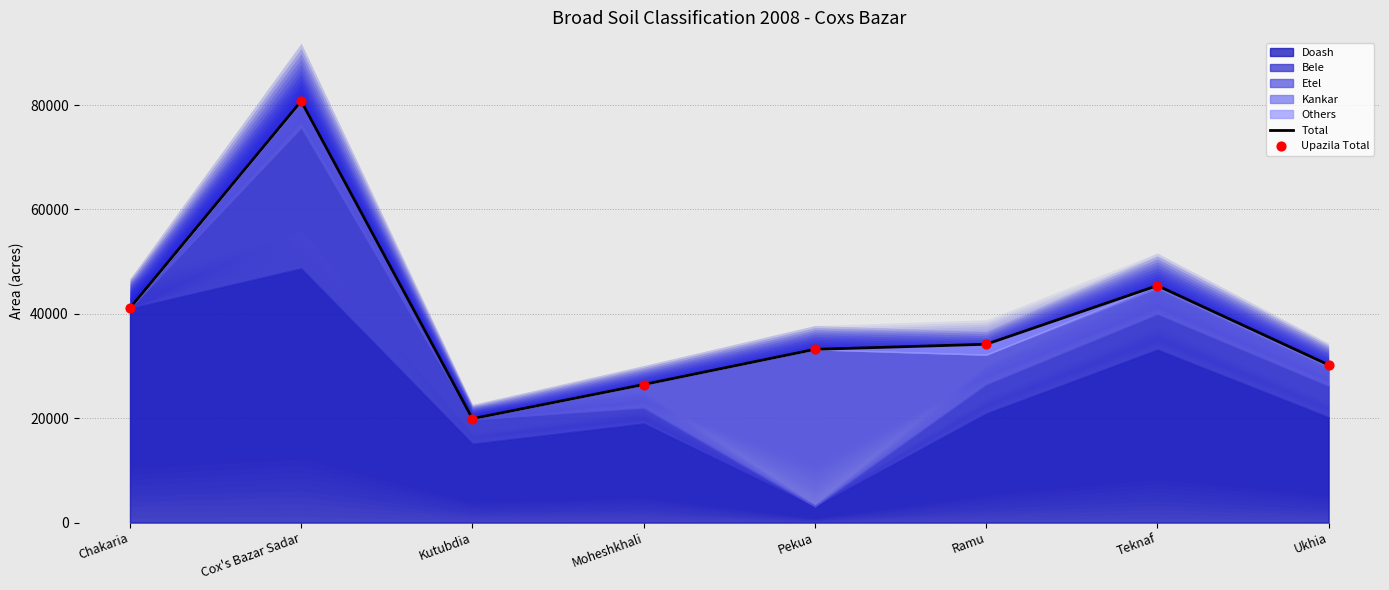

Which series has the largest total across all categories?

Total